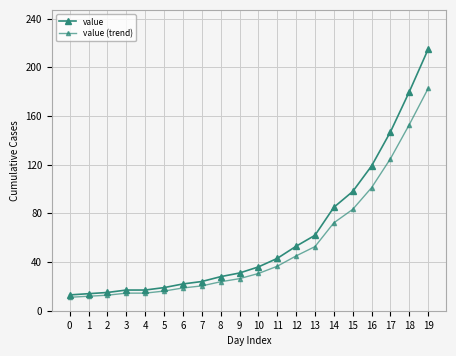

Which series has the largest total across all categories?

value